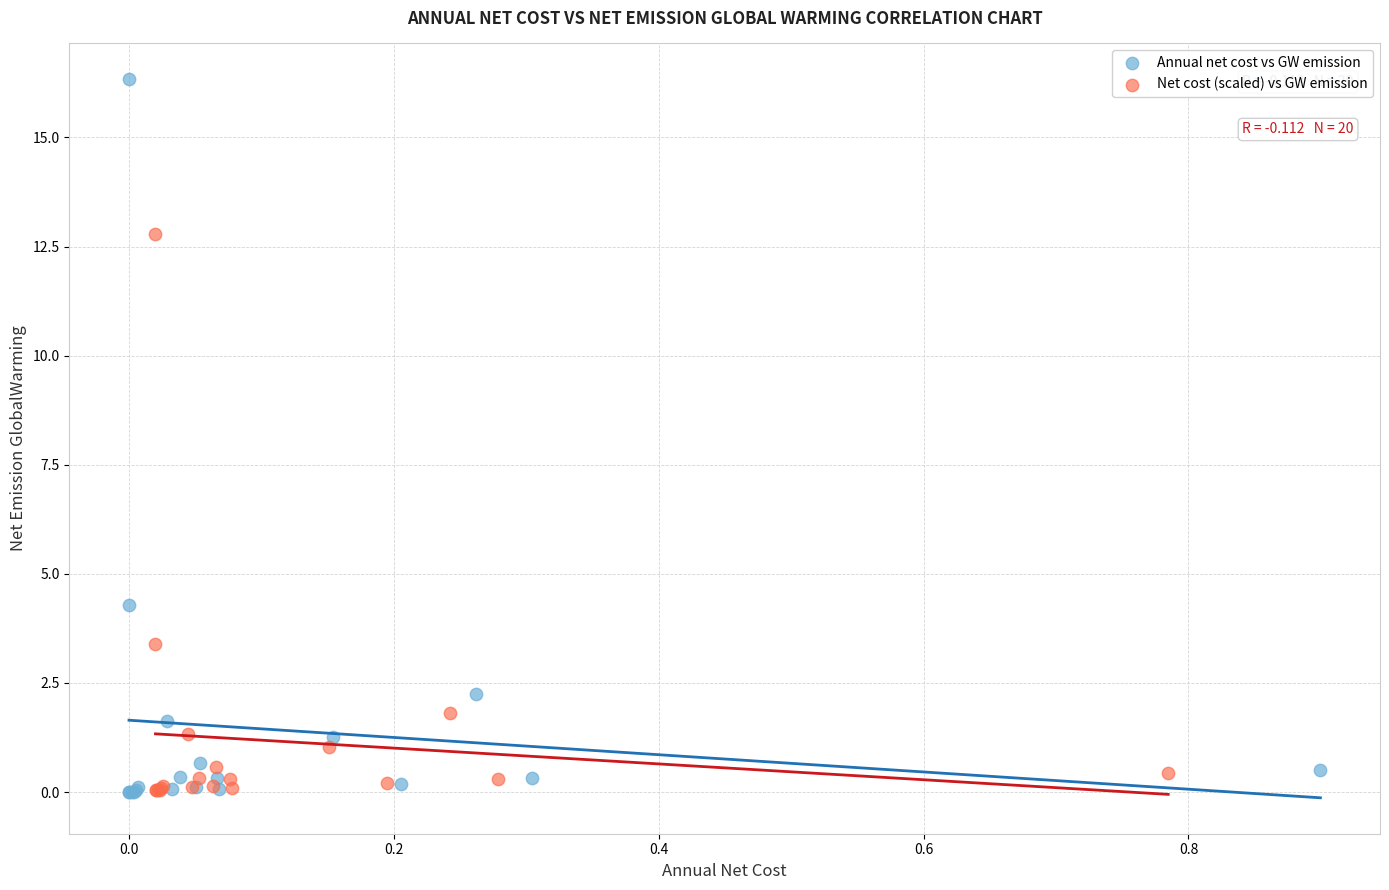

Which series reaches the maximum Y coordinate?

Annual net cost vs GW emission